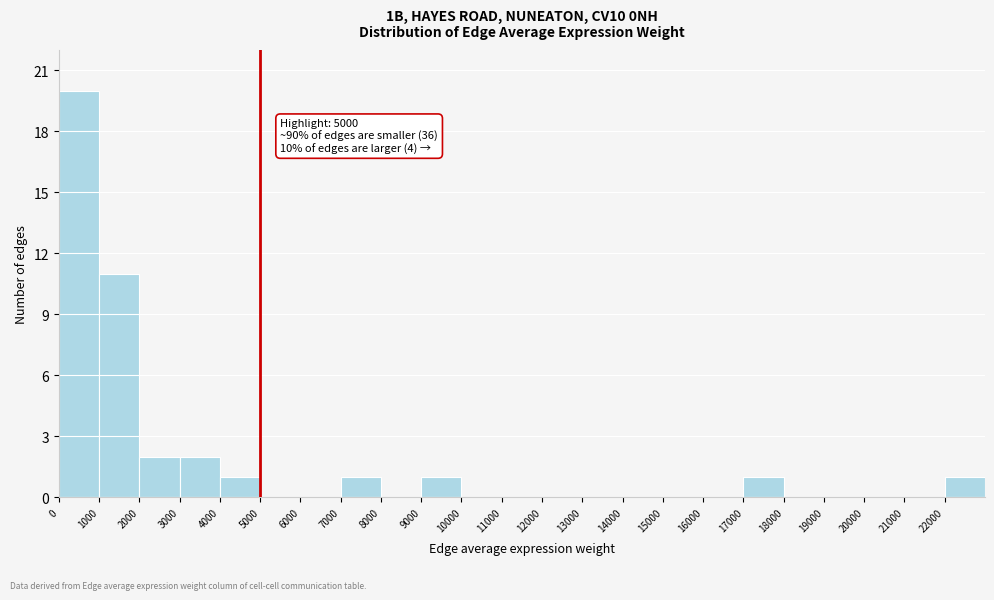

Which range on the x-axis has the tallest bar?

0 to 1000